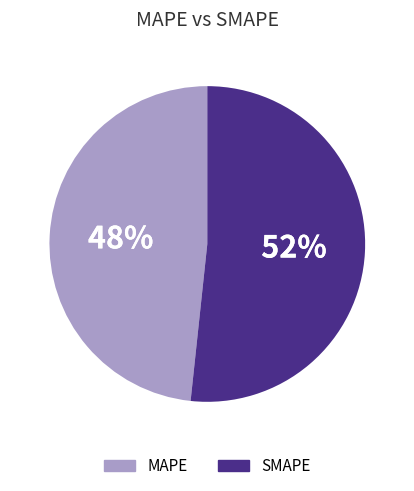

How many segments does this pie chart have?

2